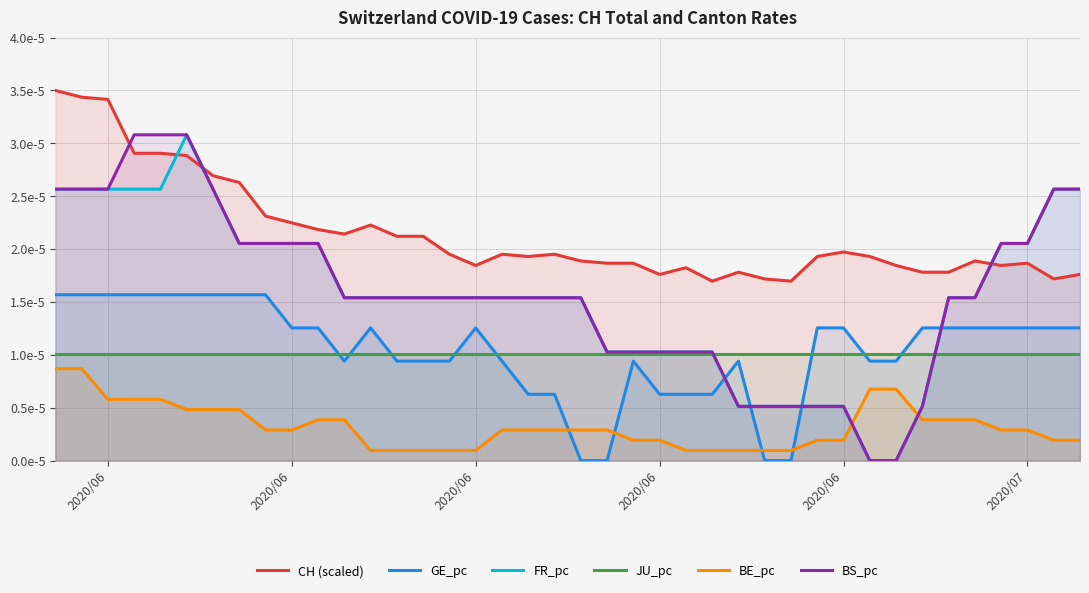

True or false: BE_pc and CH (scaled) intersect in this chart.

False